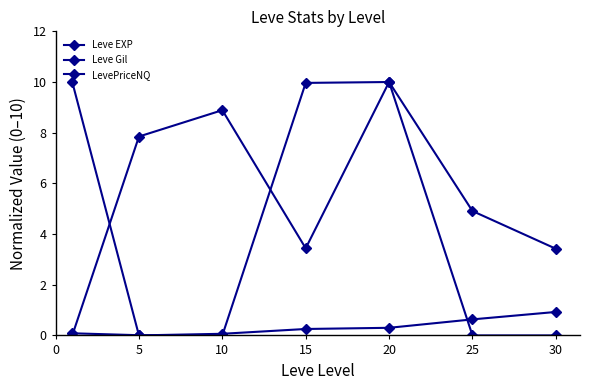

Which series ends up on top after the final intersection of Leve Gil and LevePriceNQ?

LevePriceNQ